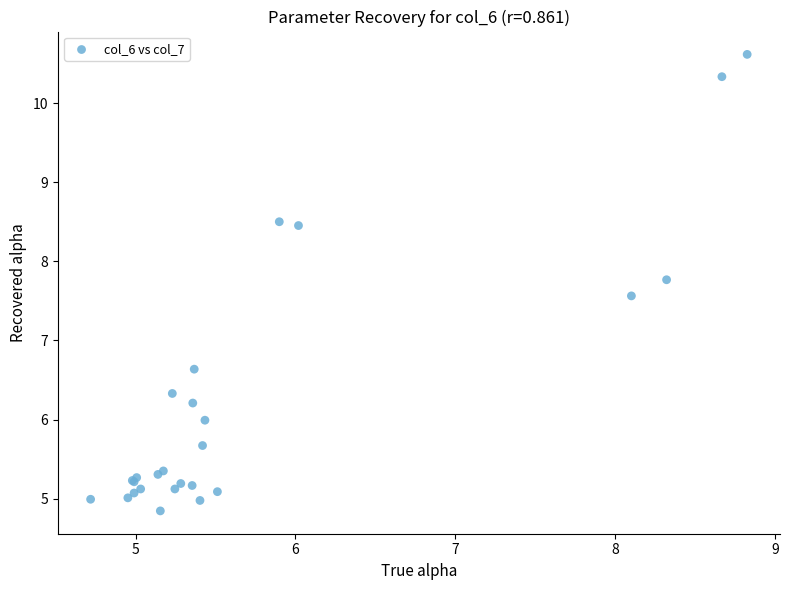

What Y value in the scatter plot is closest to 7?

6.6